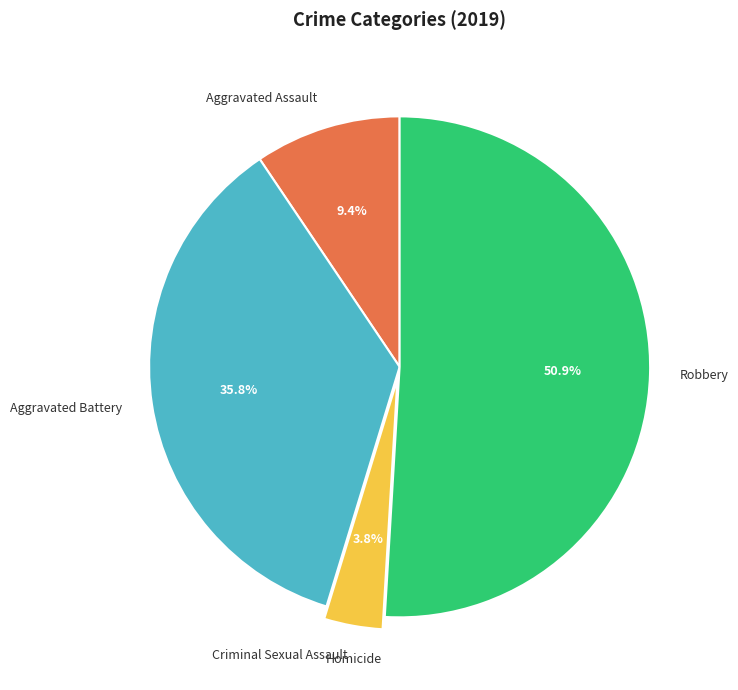

True or false: Aggravated Battery accounts for 49% of the total.

False